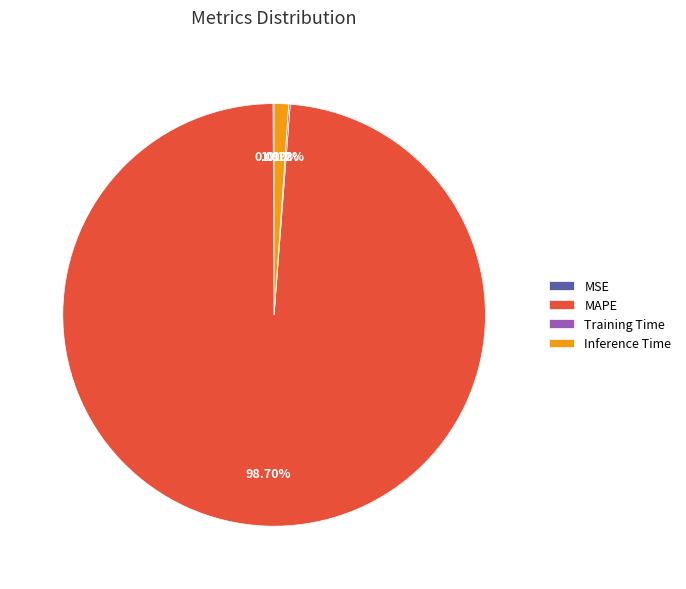

Which category accounts for the majority?

MAPE